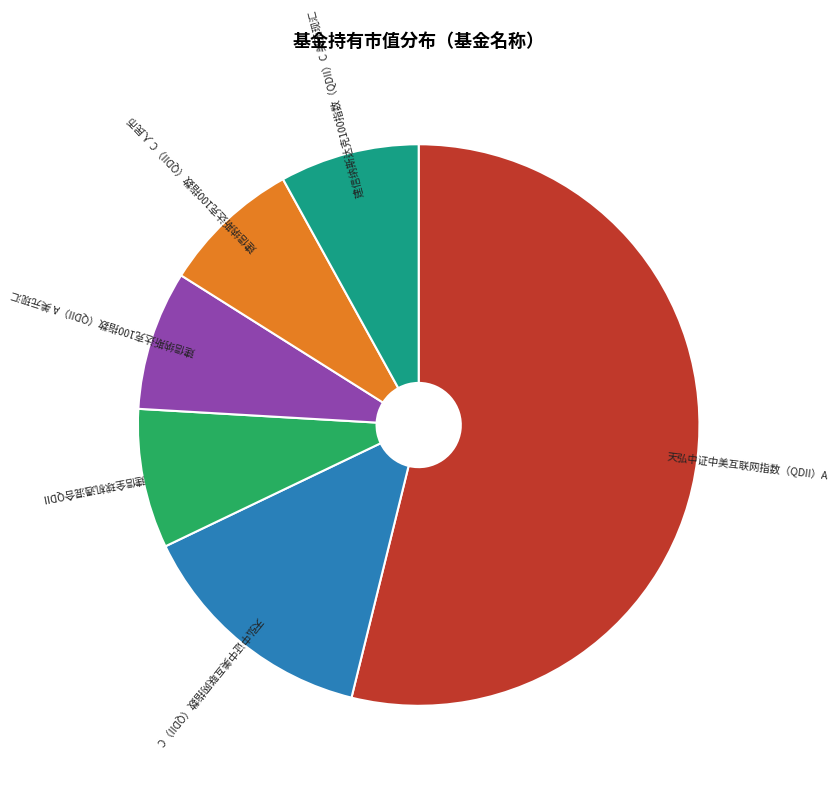

Is there any slice that represents more than half of the pie?

Yes